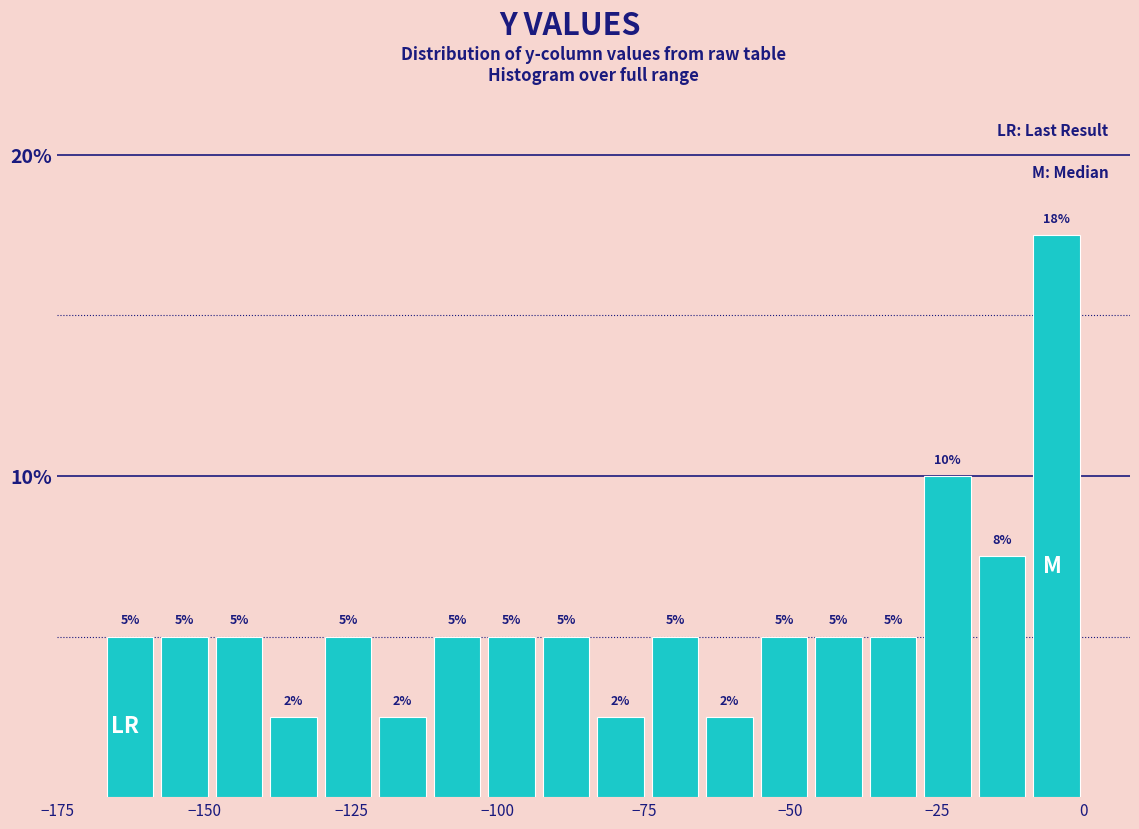

Read against the x-axis, roughly where is the centre of the tallest bar?

-5